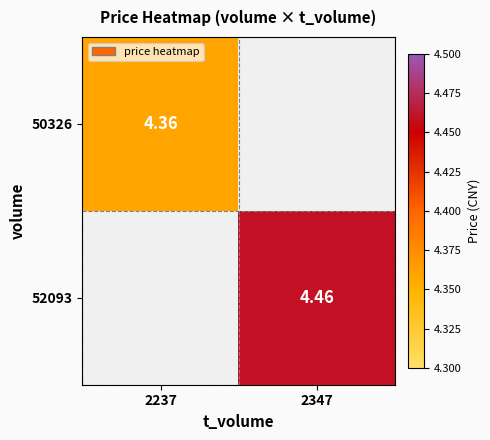

True or false: 50326 has a value of 0.0 at 2347.

True